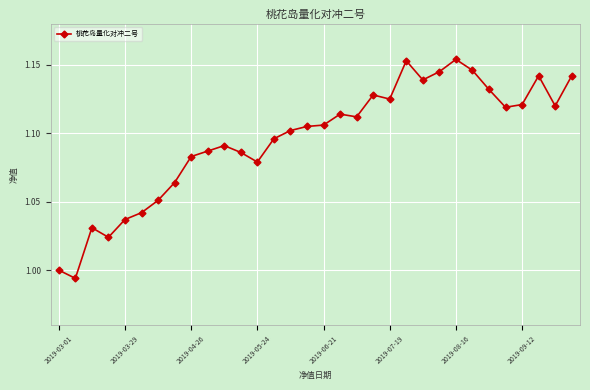

What is the sum of all values?

35.1